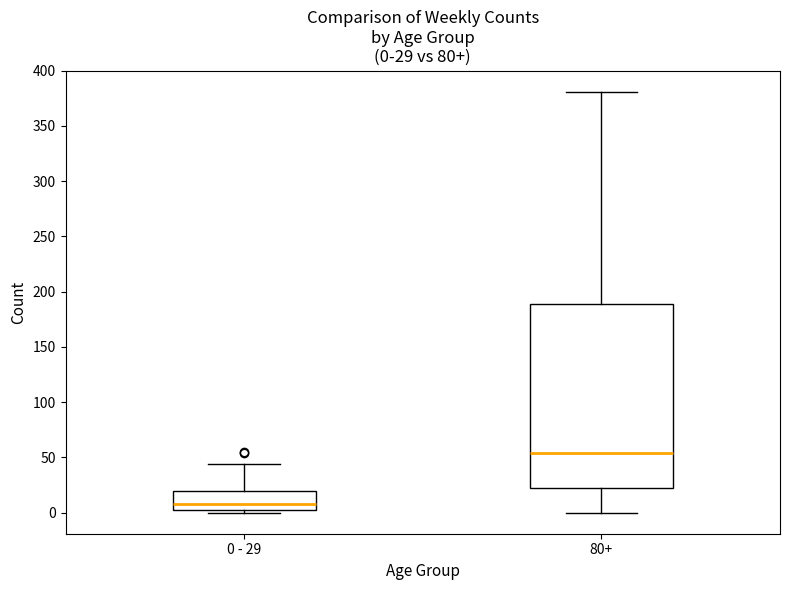

Which box's median line is the highest?

80+